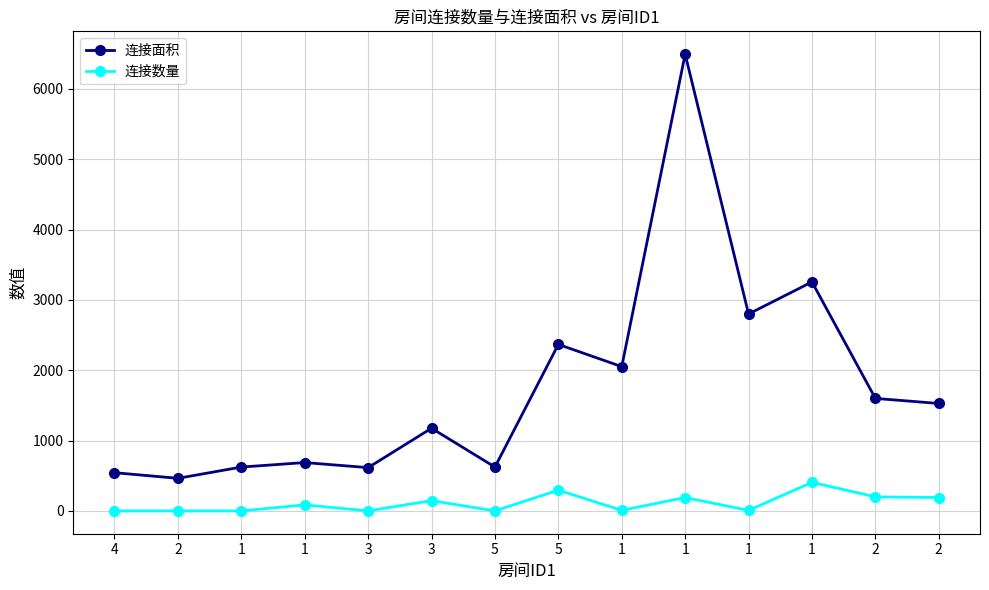

Is the value of 连接面积 at 2 greater than the value of 连接数量 at 1?

Yes